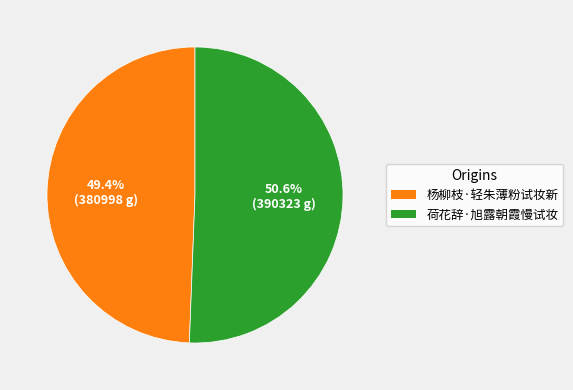

How many segments does this pie chart have?

2